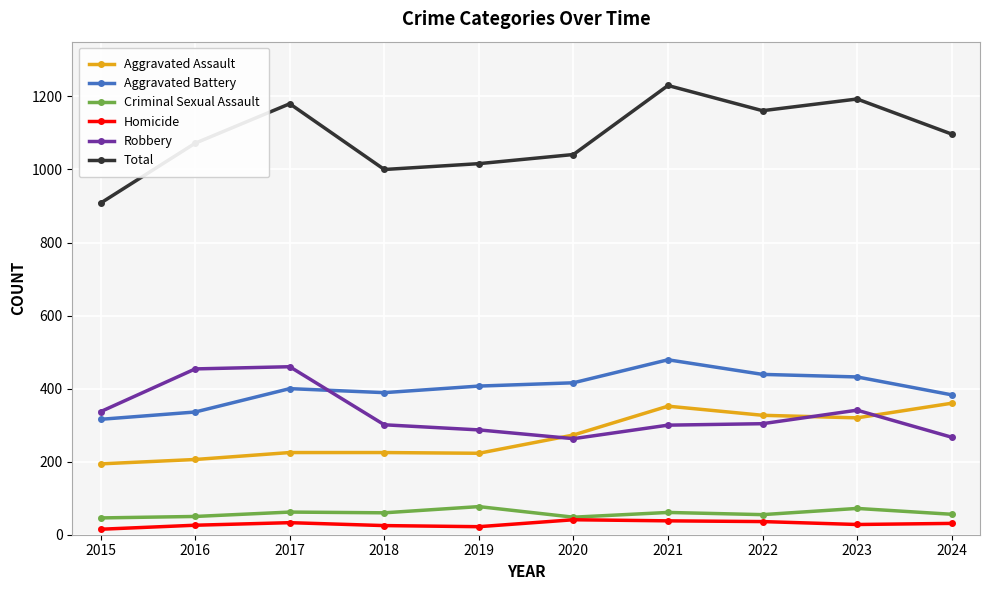

Read the Aggravated Assault value at 2020, to the nearest 5.

275